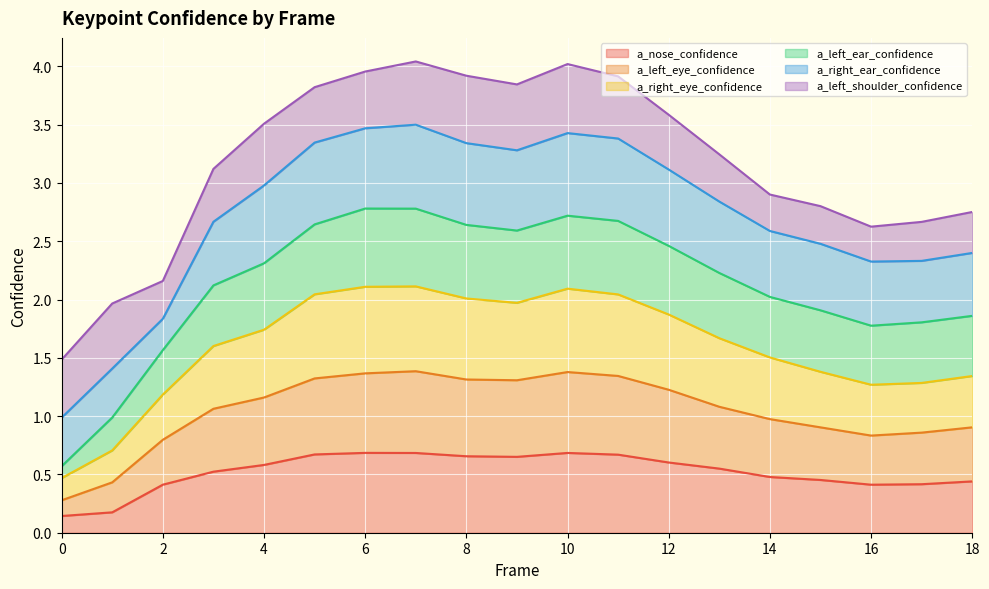

Which series has the largest range (max minus min)?

a_right_eye_confidence